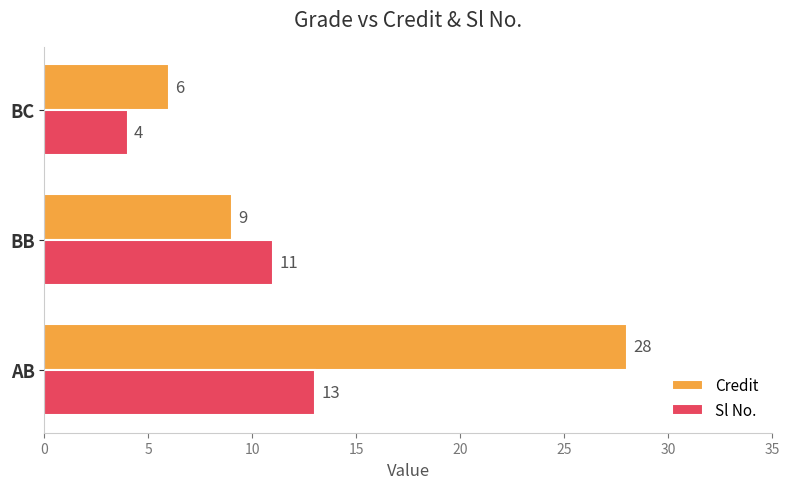

Which category has the lowest value in the Credit series?

BC